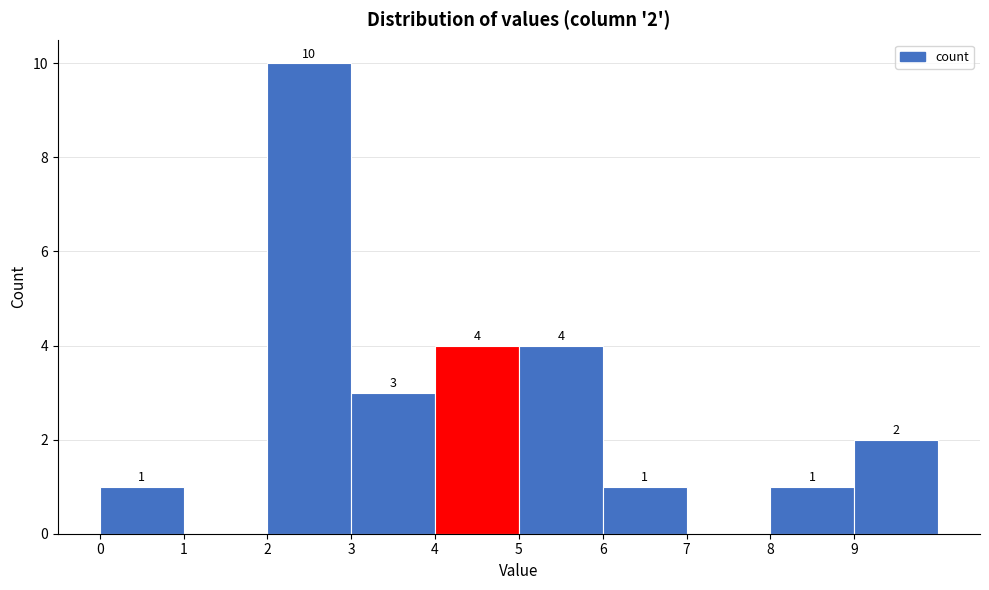

Which range on the x-axis has the tallest bar?

2 to 3